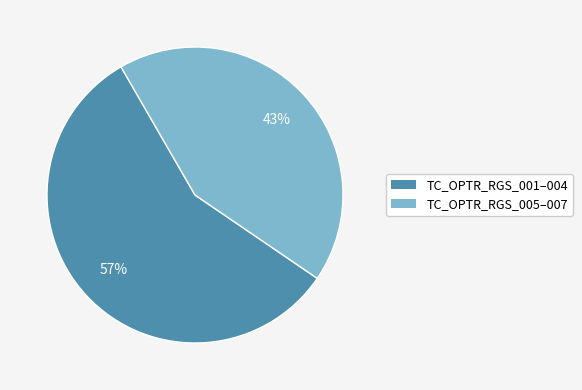

How many segments does this pie chart have?

2